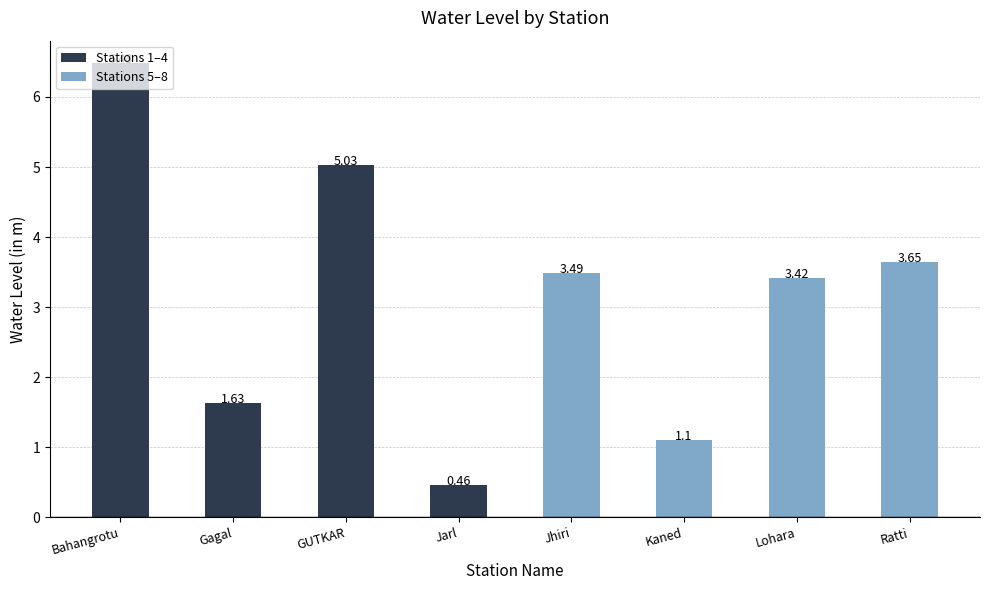

What is the change in value from Bahangrotu to Jarl?

-6.0